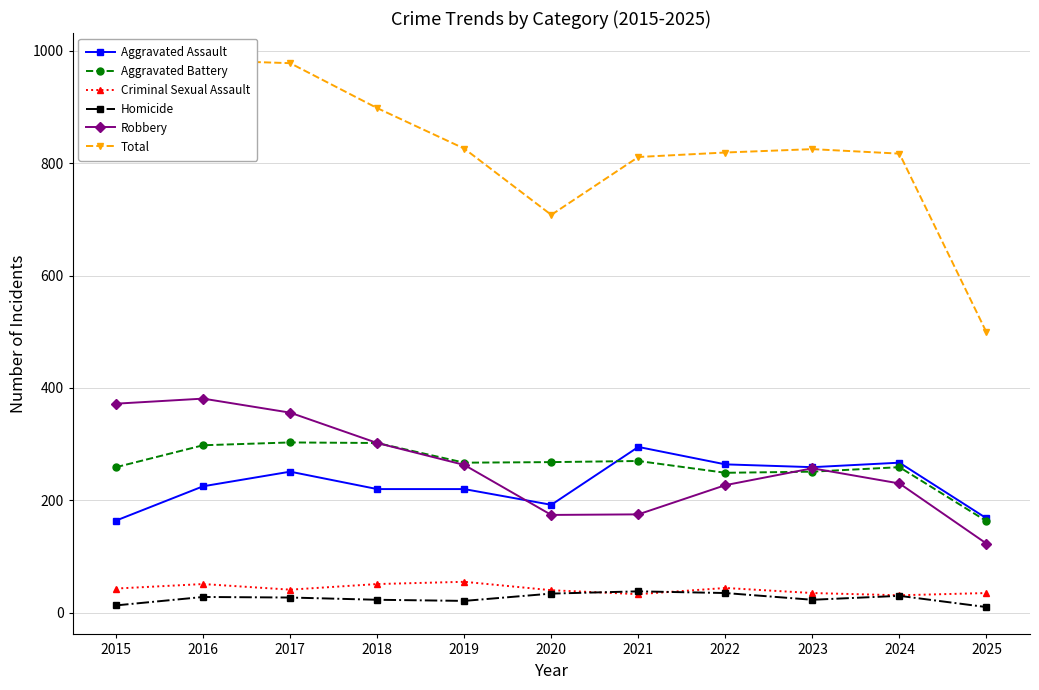

At which category is the sum across all series the highest?

2016